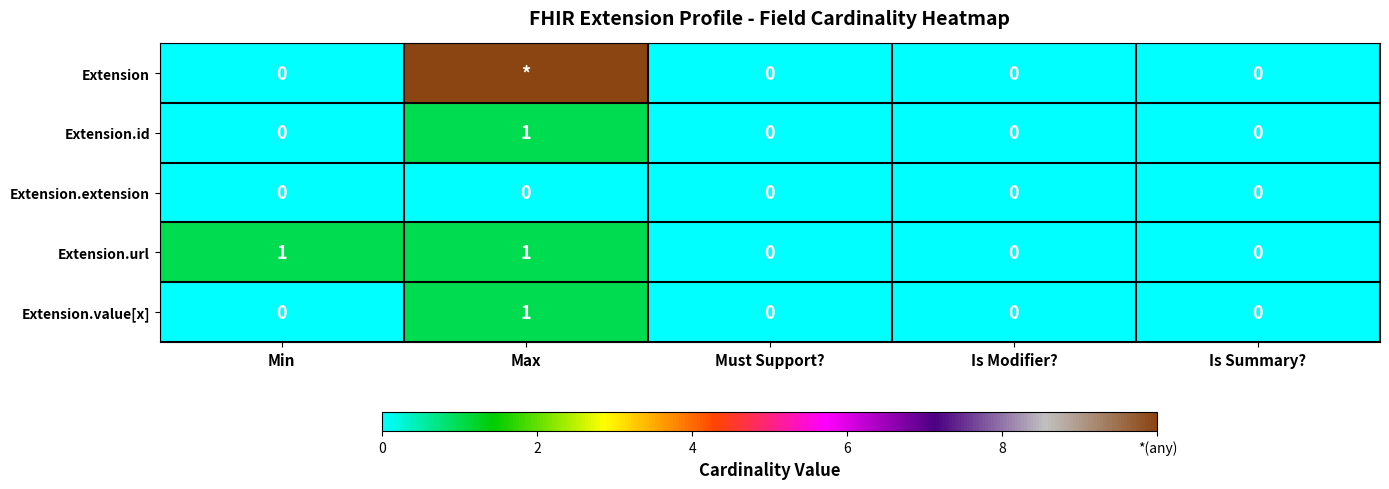

Is the value of Extension.extension at Must Support? greater than the value of Extension.value[x] at Max?

No